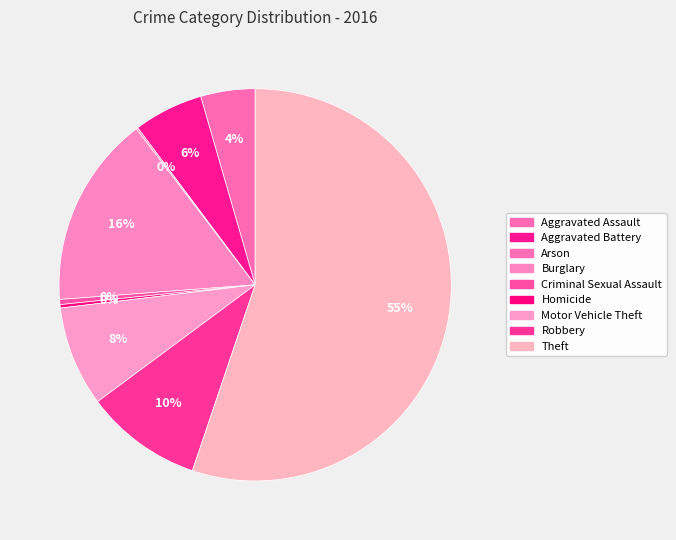

Count the number of slices in the pie.

9